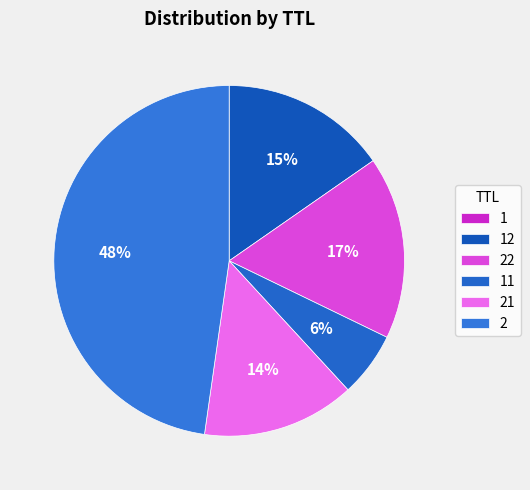

What is the largest slice in the pie chart?

2